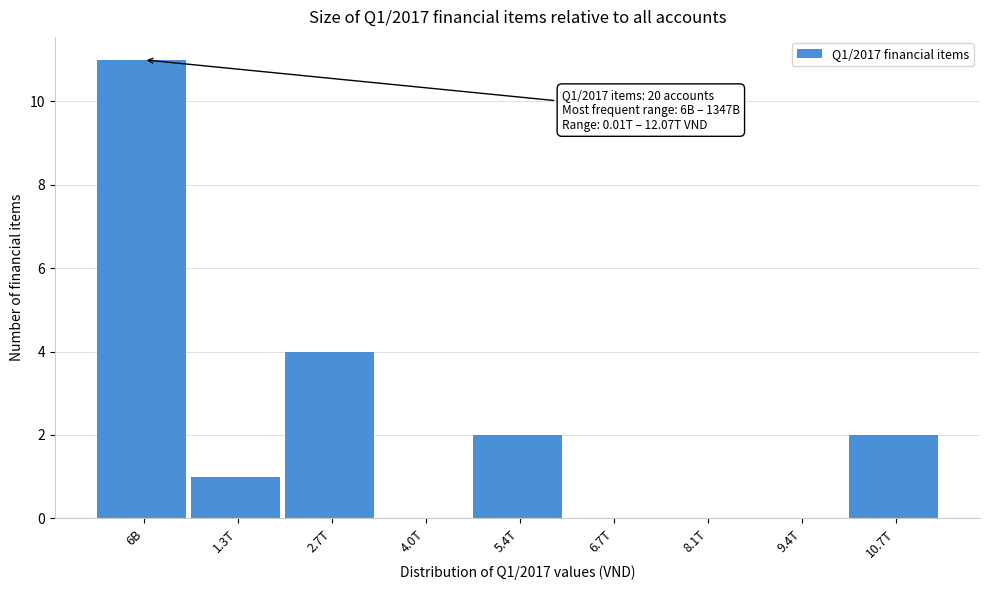

Reading right to left, list all the values displayed in this chart.

10.7T=2	9.4T=0	8.1T=0	6.7T=0	5.4T=2	4.0T=0	2.7T=4	1.3T=1	6B=11